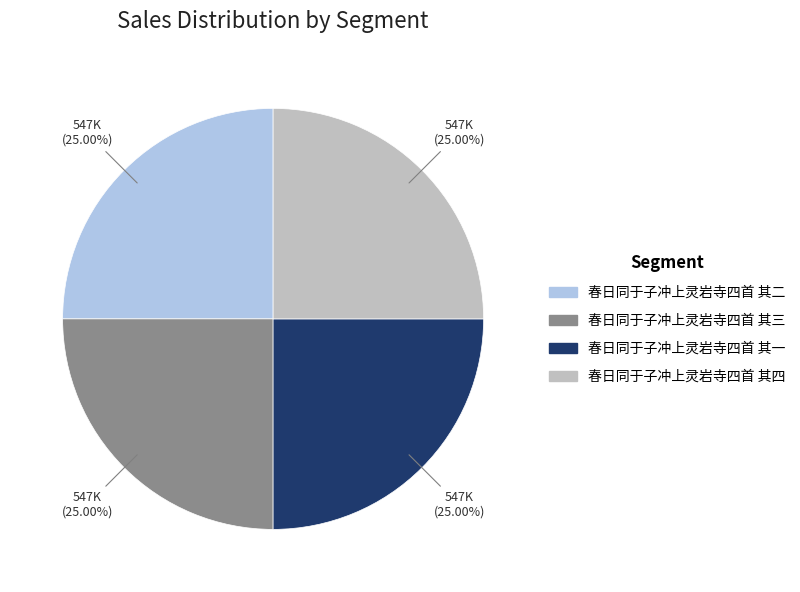

How many segments does this pie chart have?

4